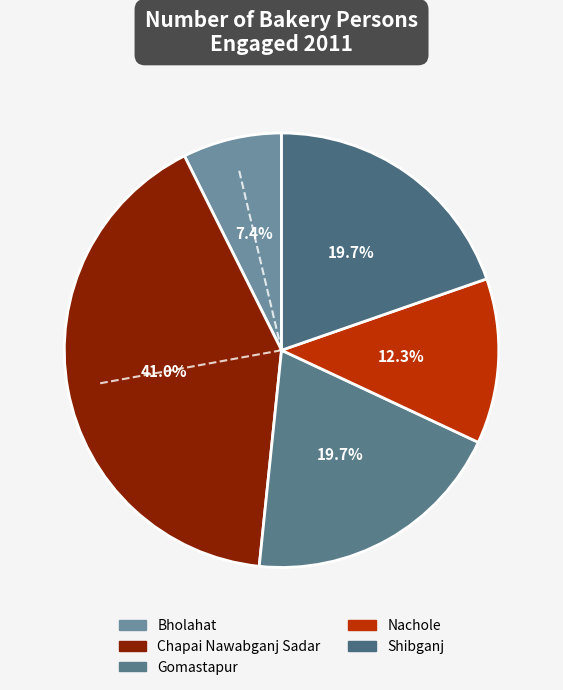

Does Nachole represent more than half of the total?

No